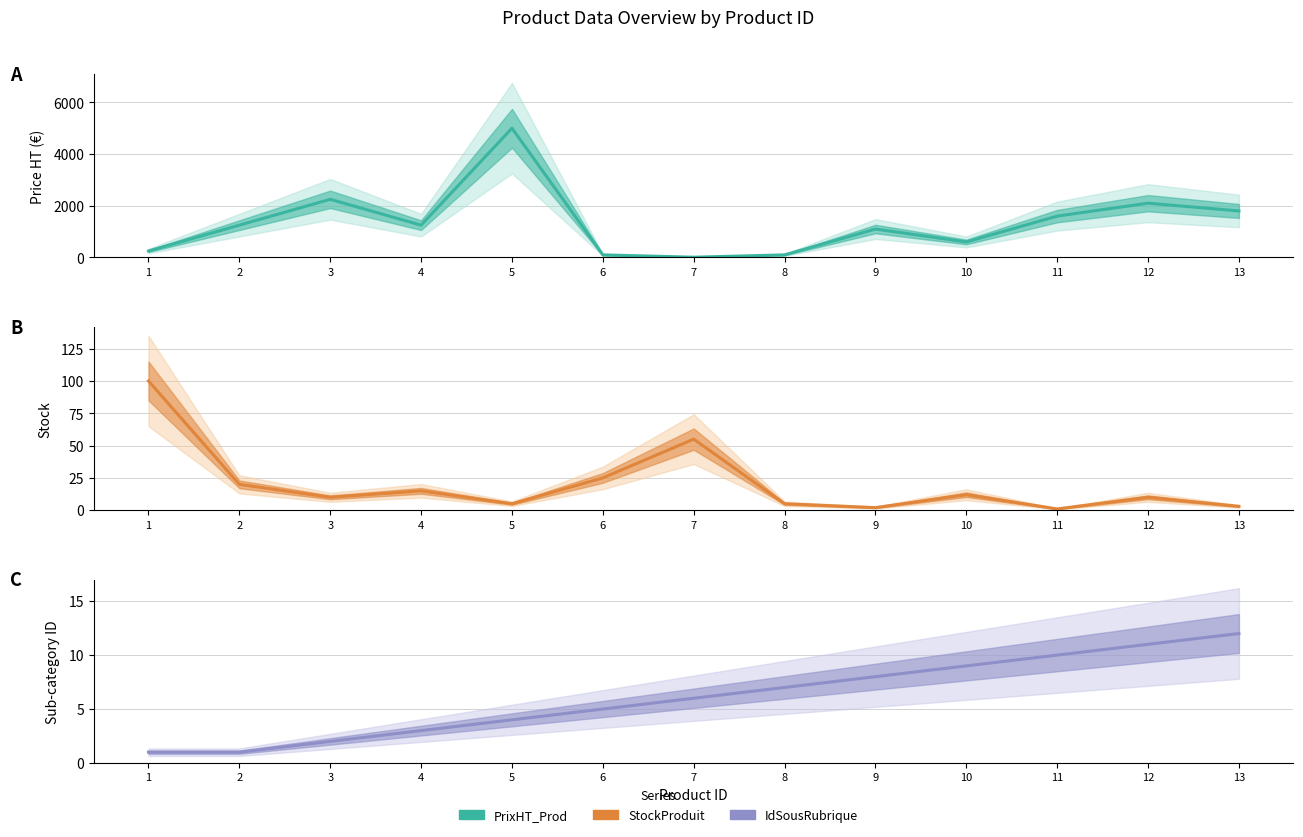

List the labels in order of IdSousRubrique value, smallest first.

1, 2, 3, 4, 5, 6, 7, 8, 9, 10, 11, 12, 13